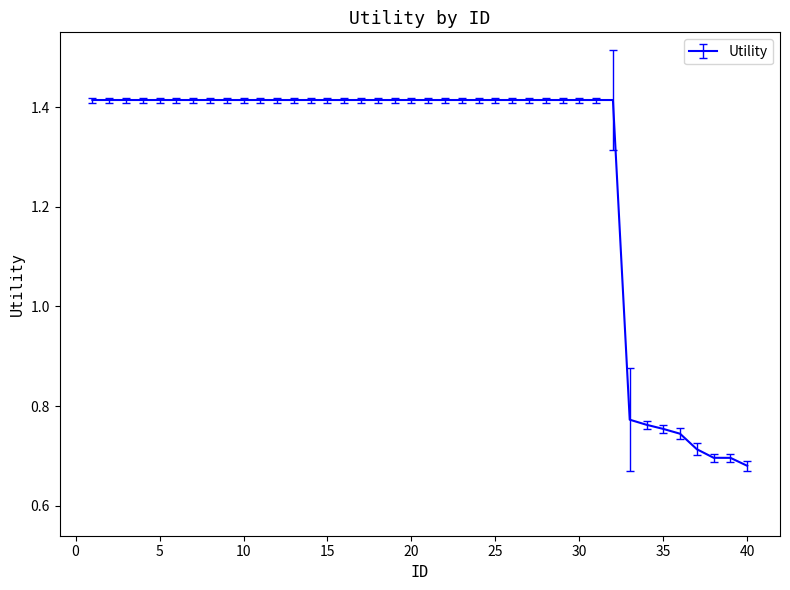

Does the chart have visible grid lines?

No